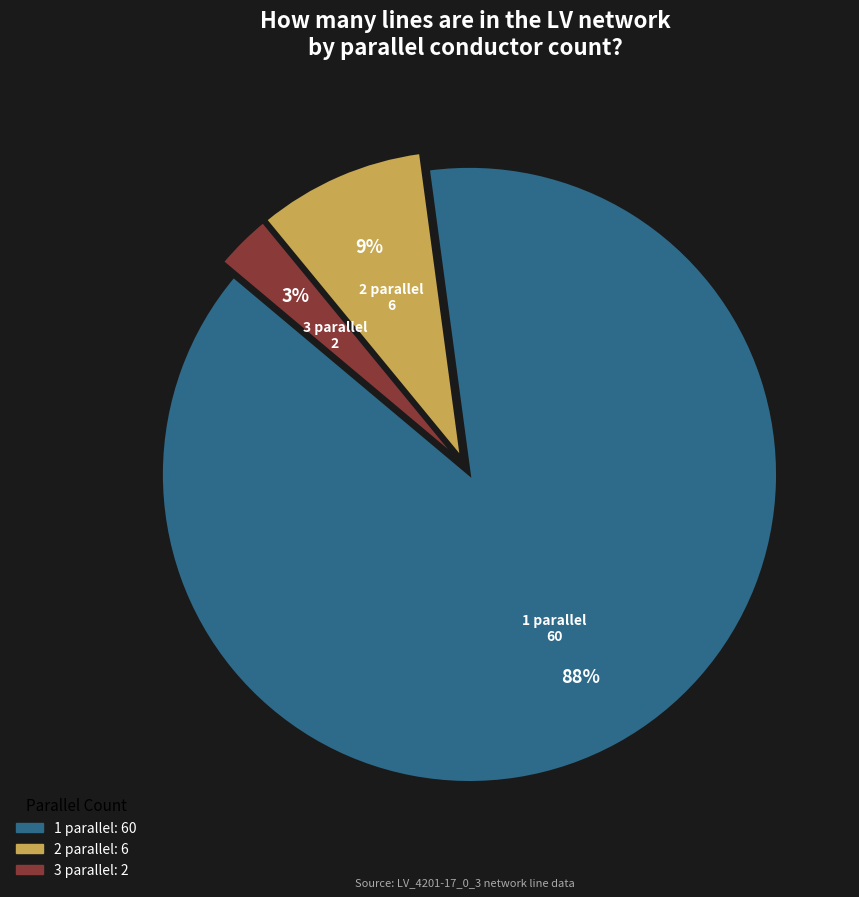

To the nearest percent, what is the average slice percentage?

33%